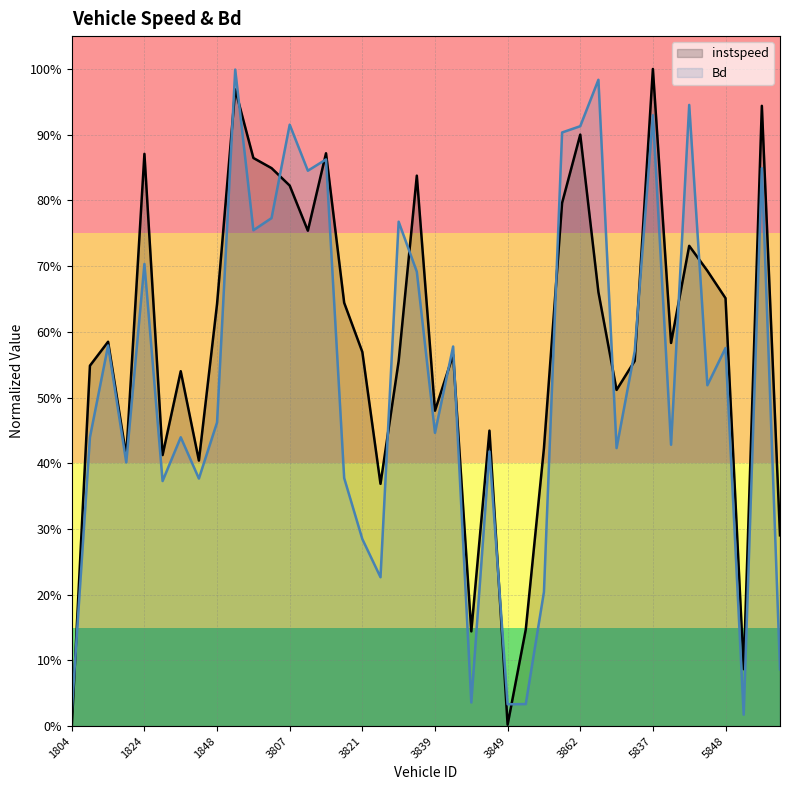

What are all the series names shown in the legend?

instspeed, Bd